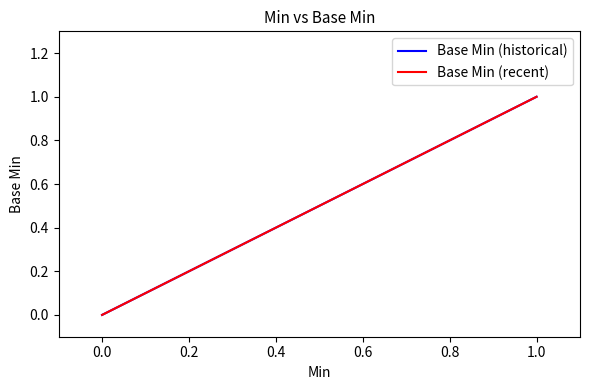

Does the chart display data point markers on the line(s)?

No